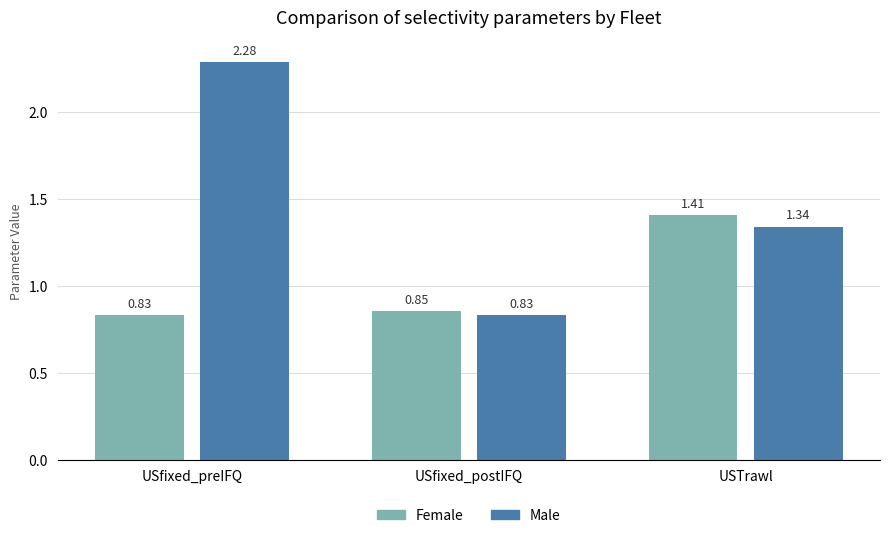

Is it true that Female equals 1.2 at USfixed_postIFQ?

False